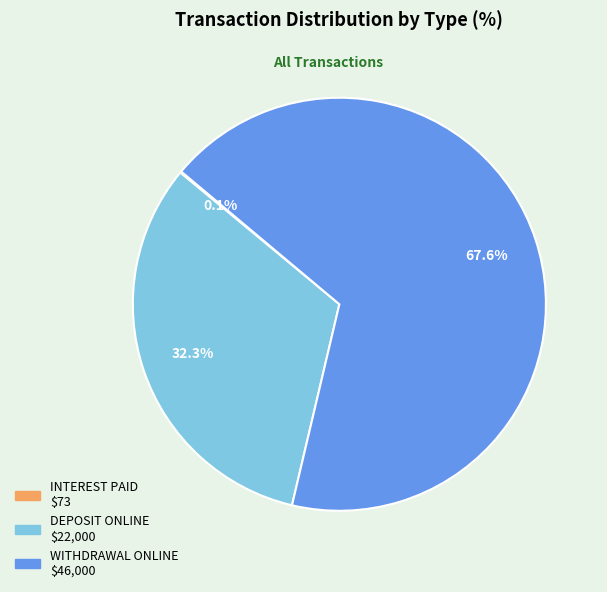

Is there any slice that represents more than half of the pie?

Yes